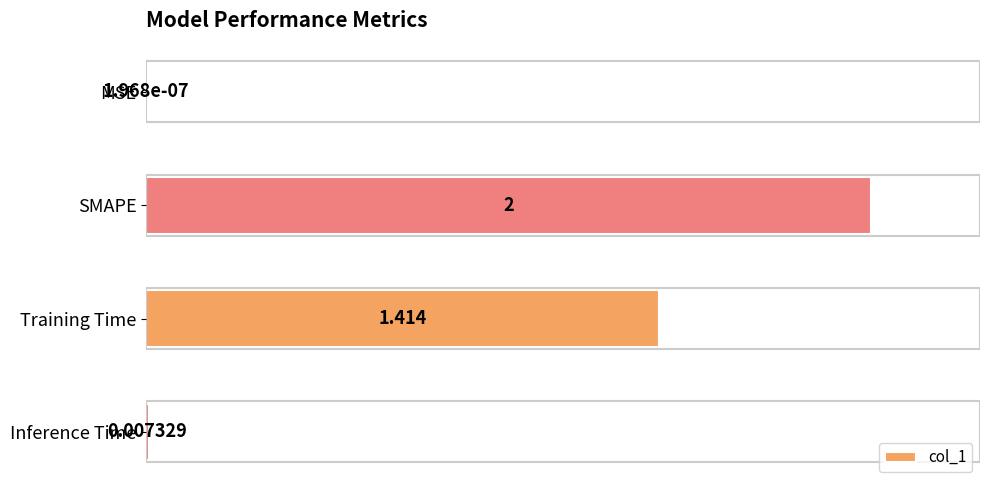

Between MSE and Training Time, which is larger?

Training Time